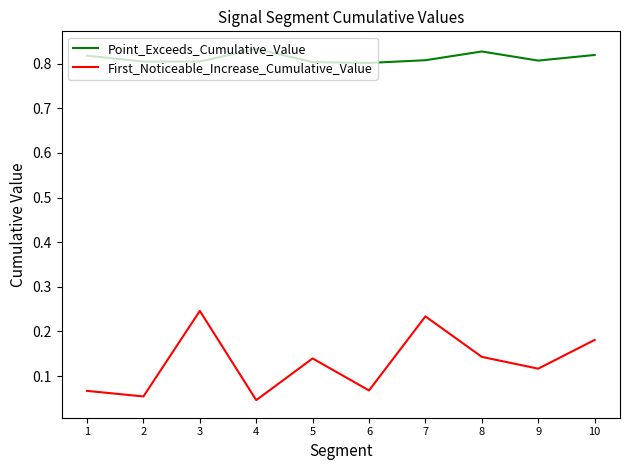

At 6, list the series in order from smallest to largest.

First_Noticeable_Increase_Cumulative_Value, Point_Exceeds_Cumulative_Value